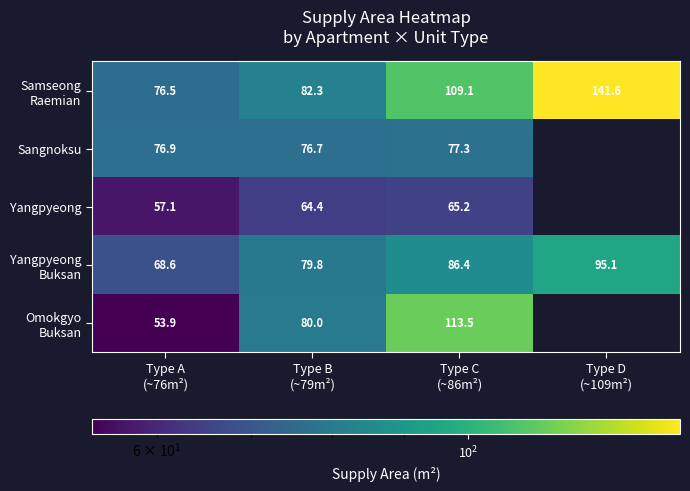

Rank the series at Type C (~86m²) from highest to lowest value.

Omokgyo Buksan, Samseong Raemian, Yangpyeong Buksan, Sangnoksu, Yangpyeong